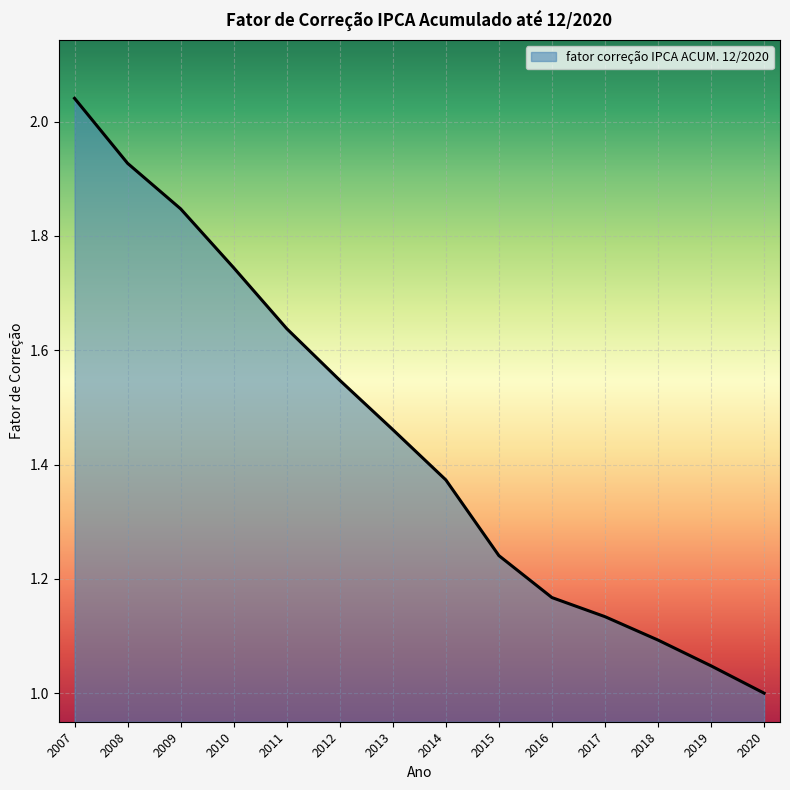

Does the chart display data point markers on the line(s)?

No